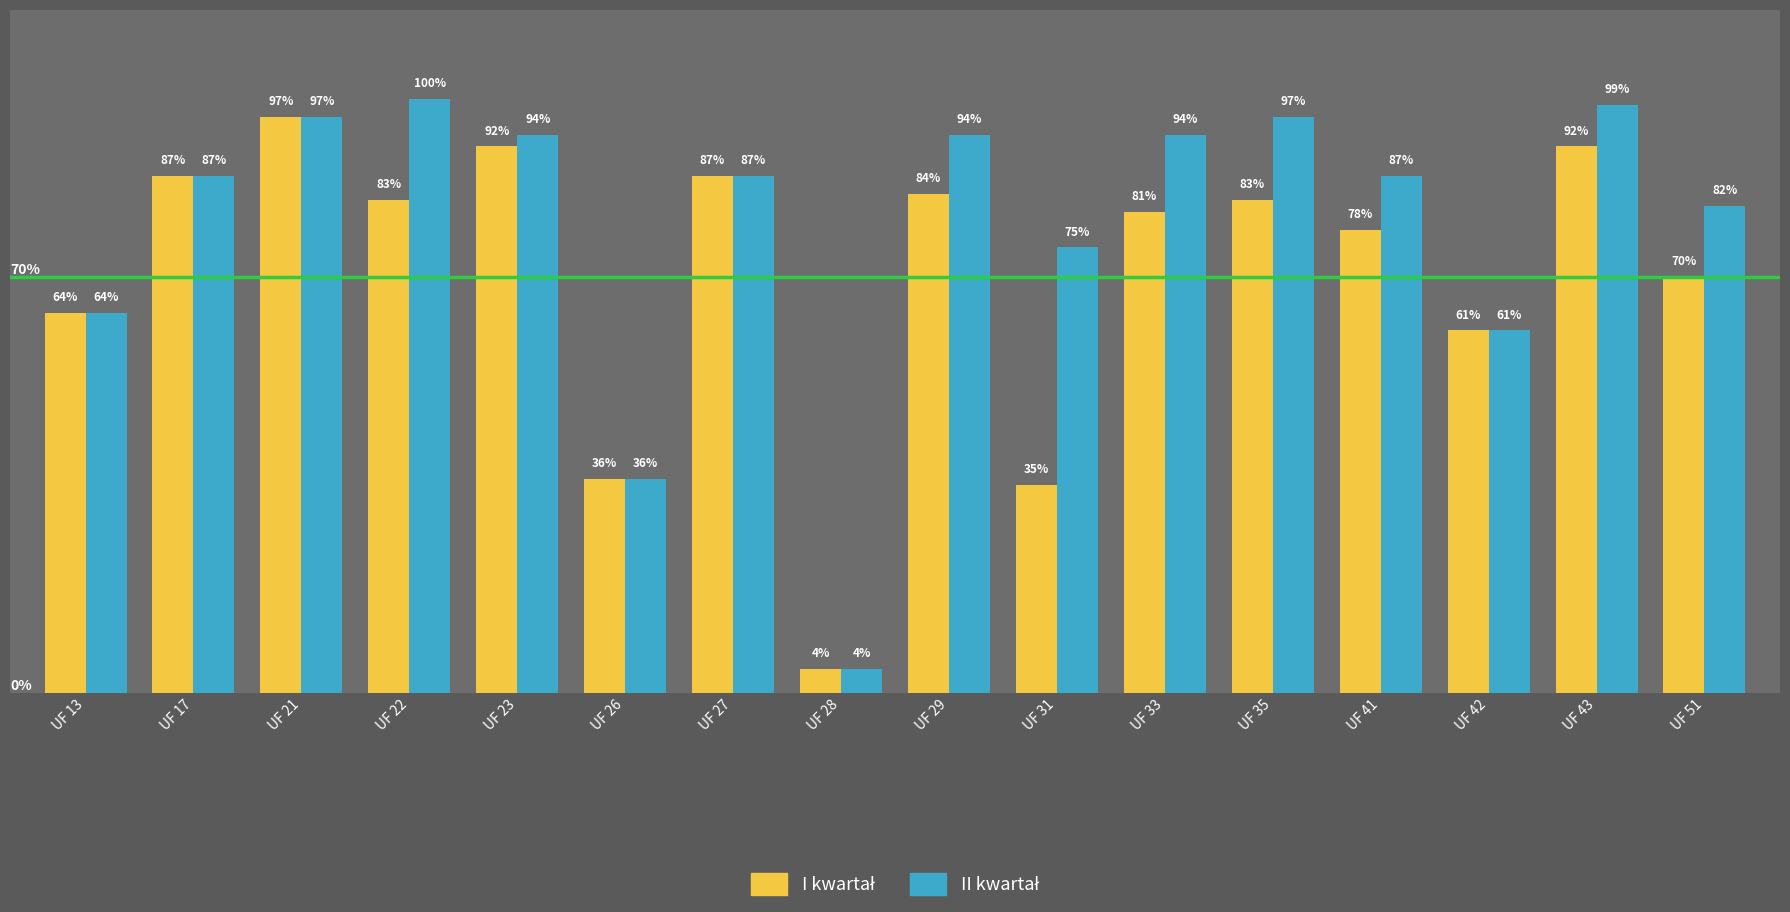

At which category is the sum across all series the highest?

UF 21